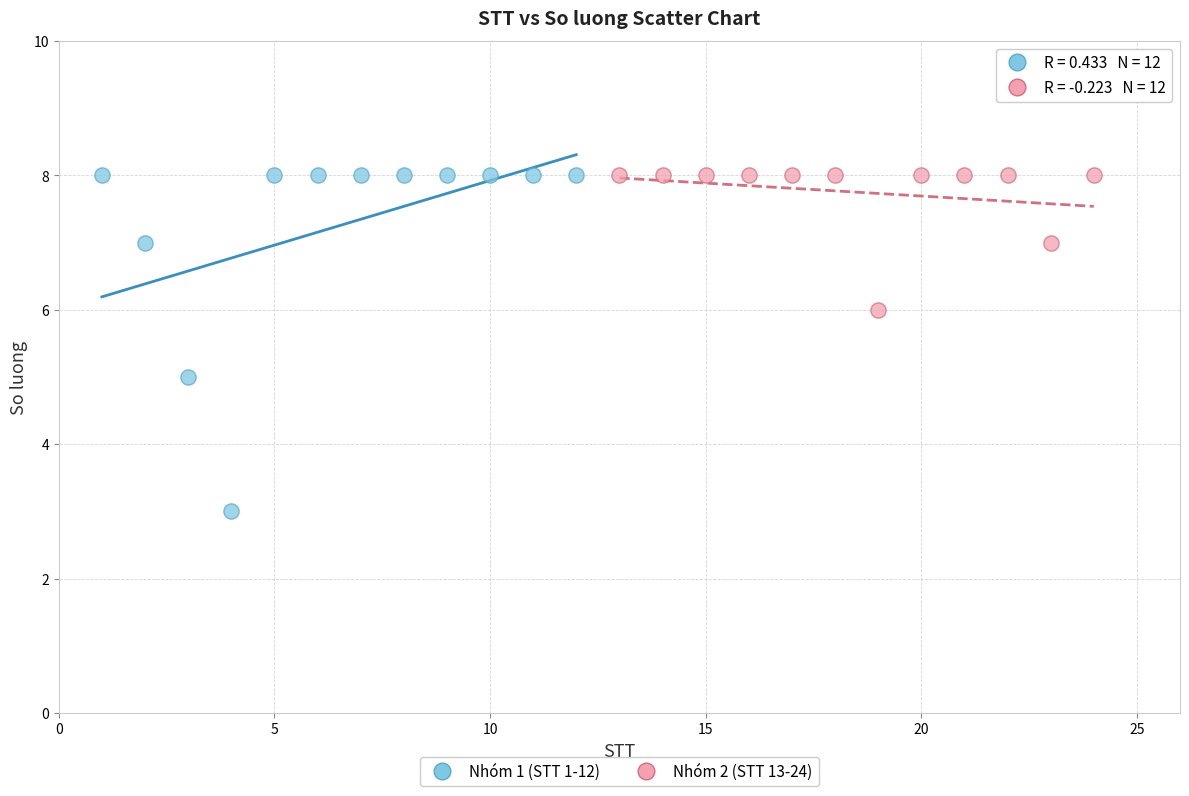

Which series contains the lowest Y value?

Nhóm 1 (STT 1-12)